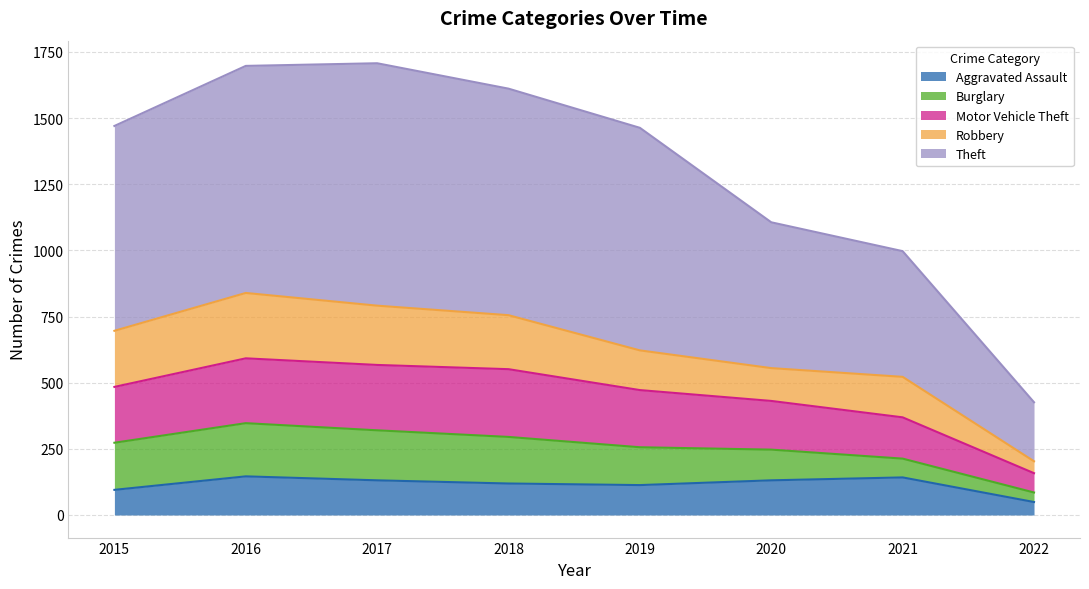

How many data points does each series have?

8